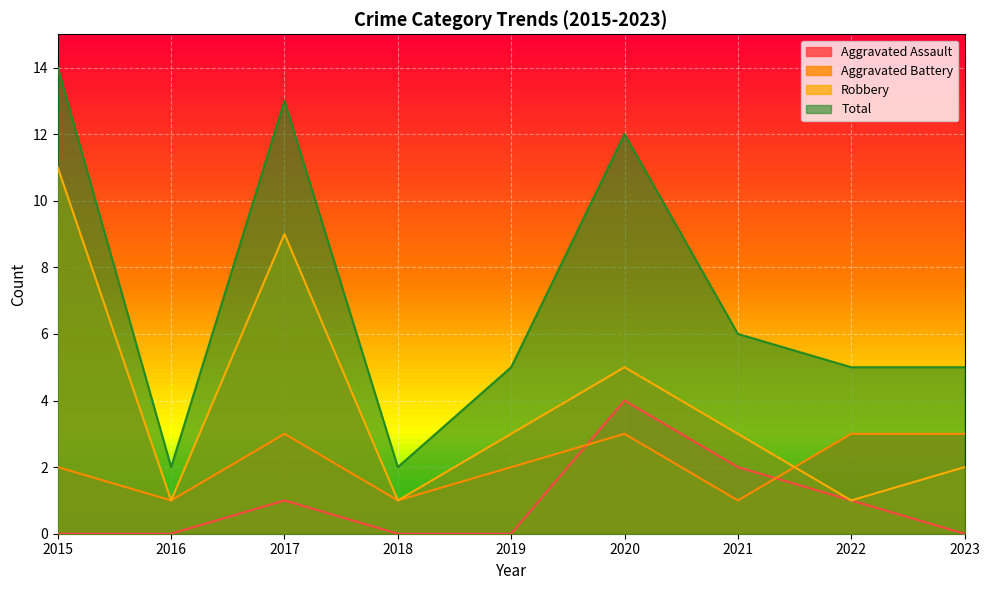

How many lines are shown in the chart?

4